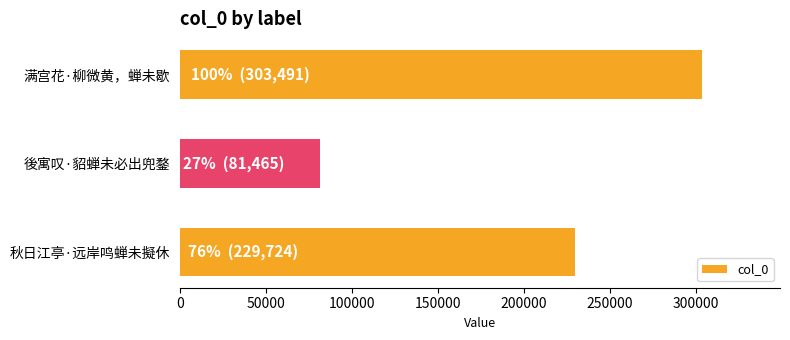

True or false: the data shows 229724 at 秋日江亭·远岸鸣蝉未擬休.

True